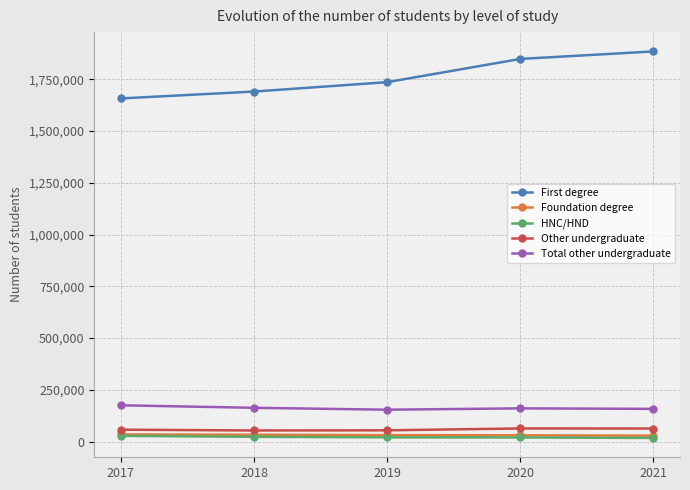

In Total other undergraduate, how many points are lower than both neighbors (excluding endpoints)?

1